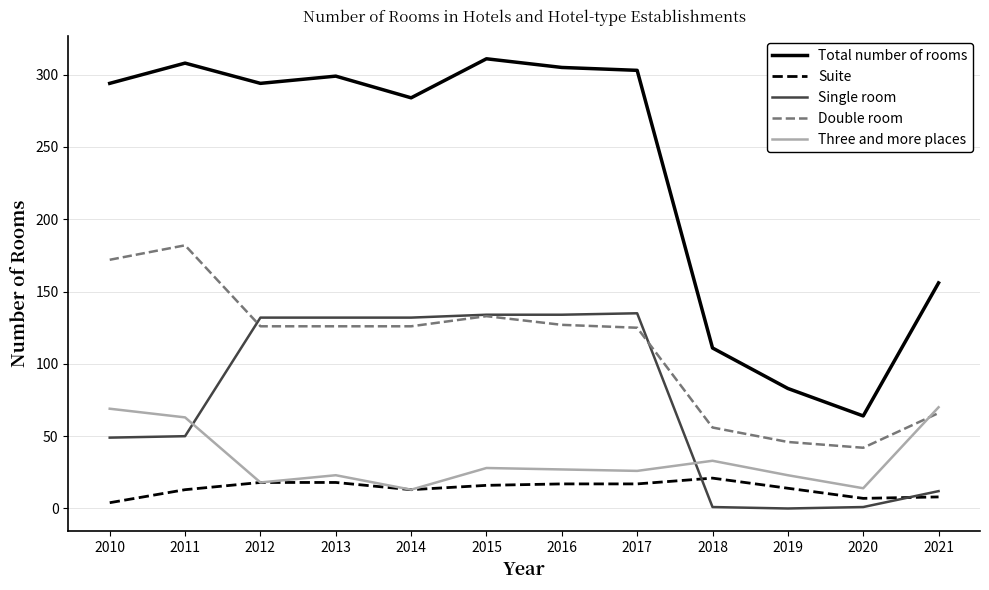

What is the spread (max minus min) of values at 2011?

295